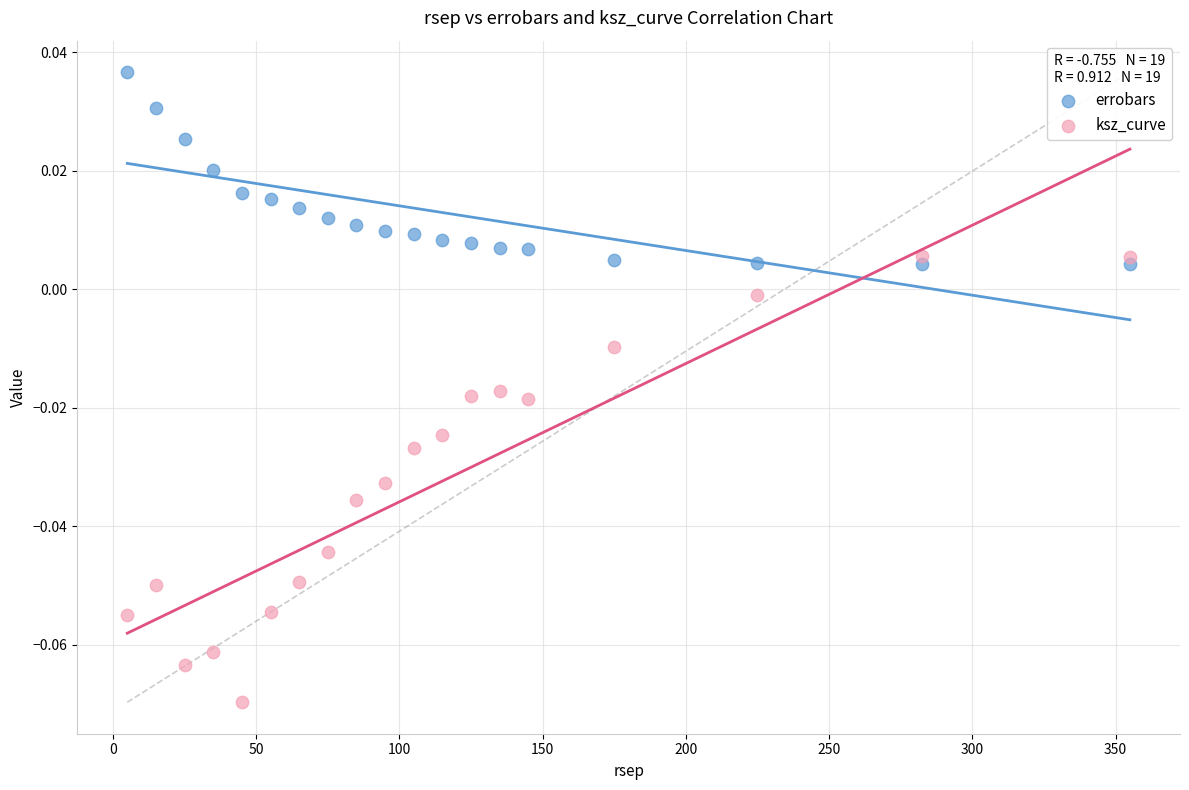

Which series contains the highest Y value?

errobars